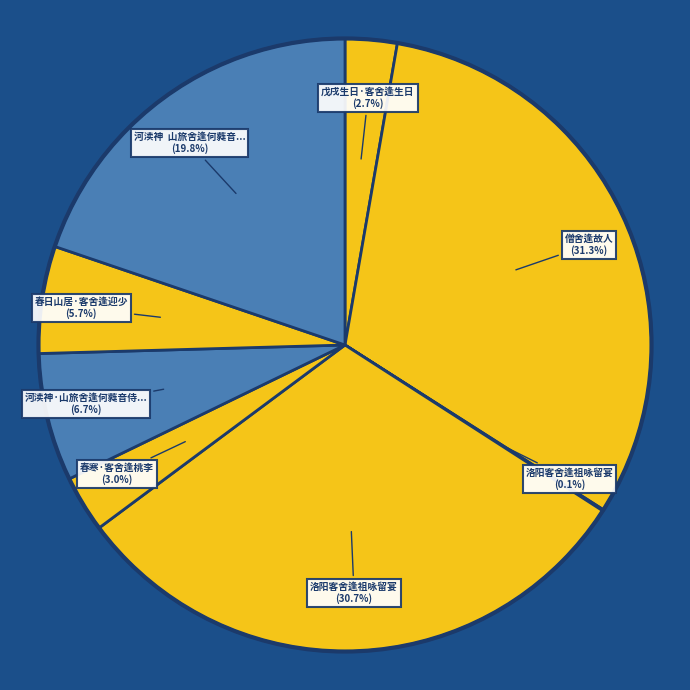

What is the largest slice in the pie chart?

僧舍逢故人